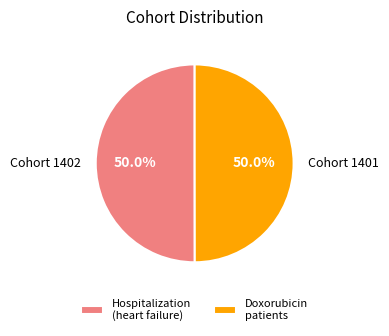

To the nearest percent, what is the average slice percentage?

50%